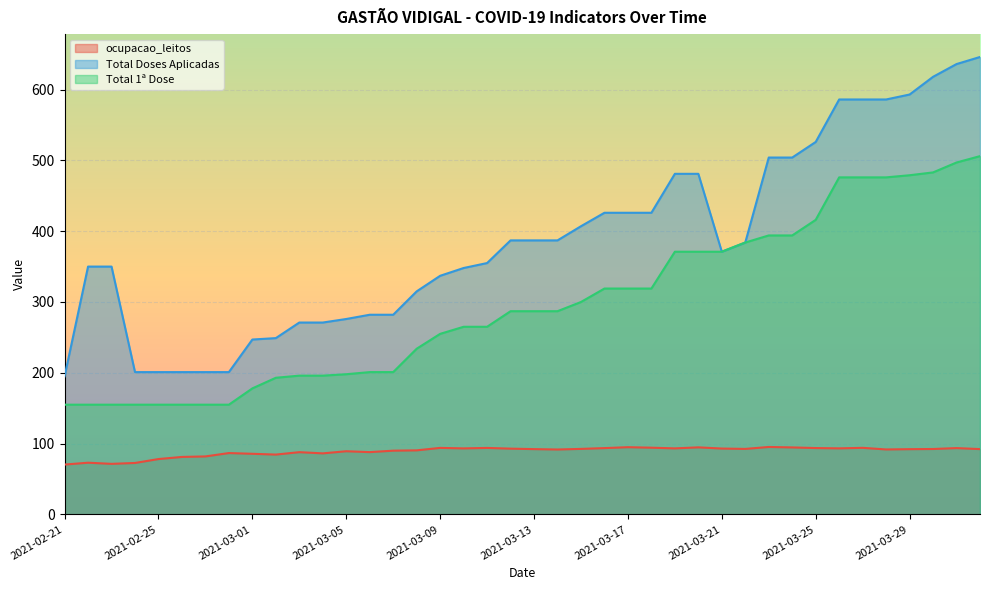

What is the sum of all ocupacao_leitos values?

3558.1